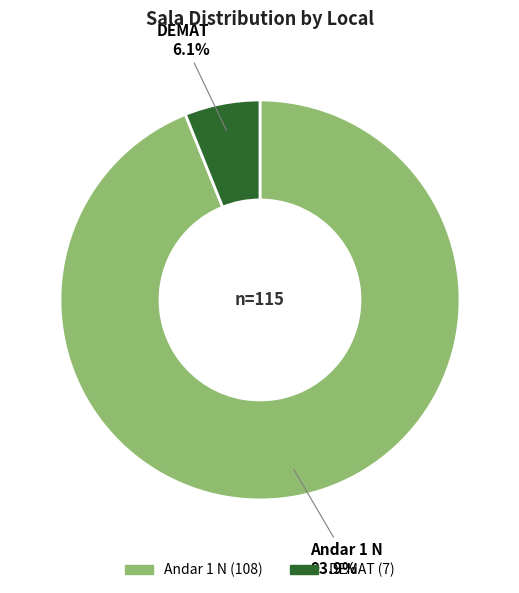

To the nearest percent, what is the difference between the DEMAT and Andar 1 N slice percentages?

88%